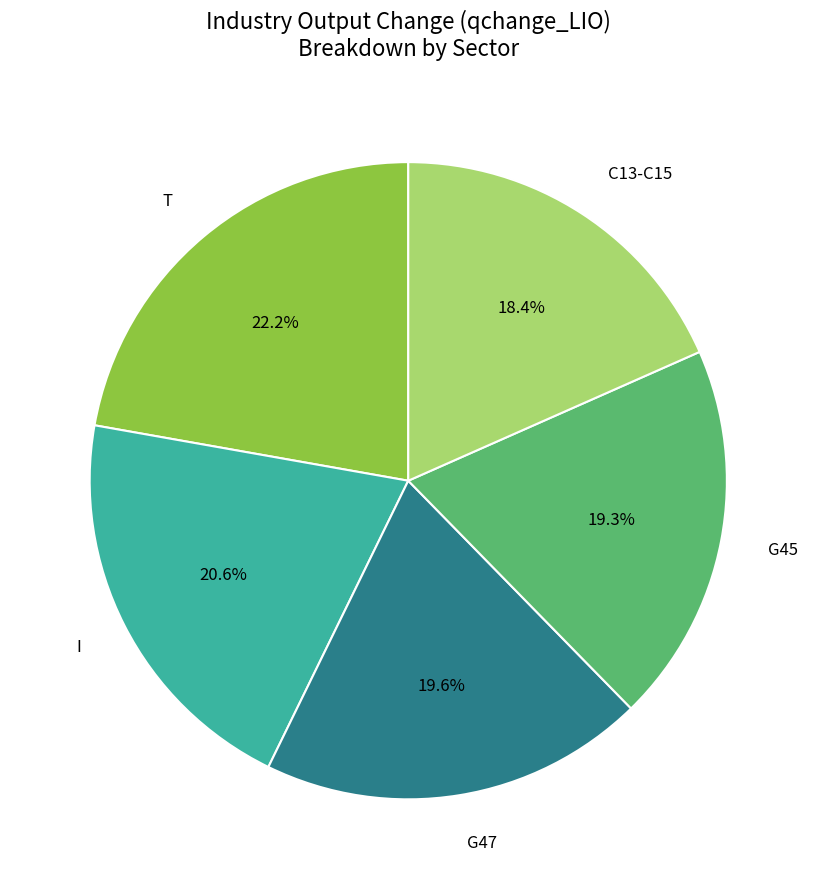

Is there a majority slice in this chart?

No